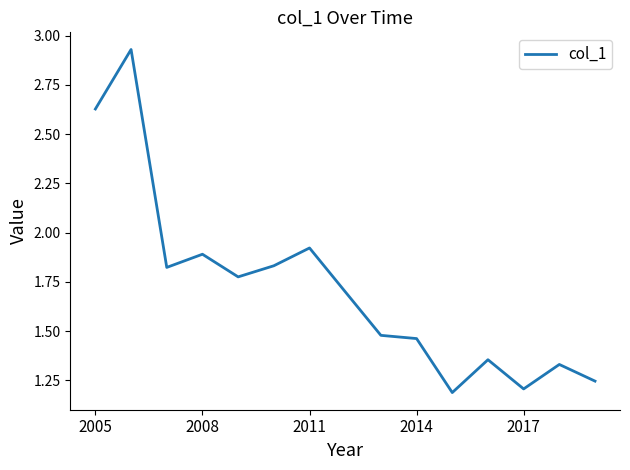

What is the difference between the maximum and minimum values?

1.7